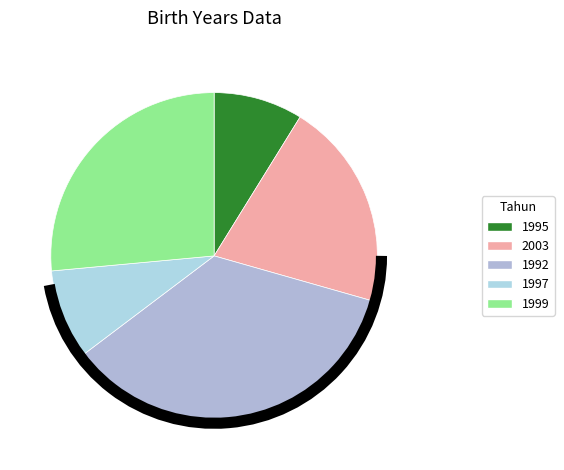

Between 1999 and 1992, which is larger?

1992